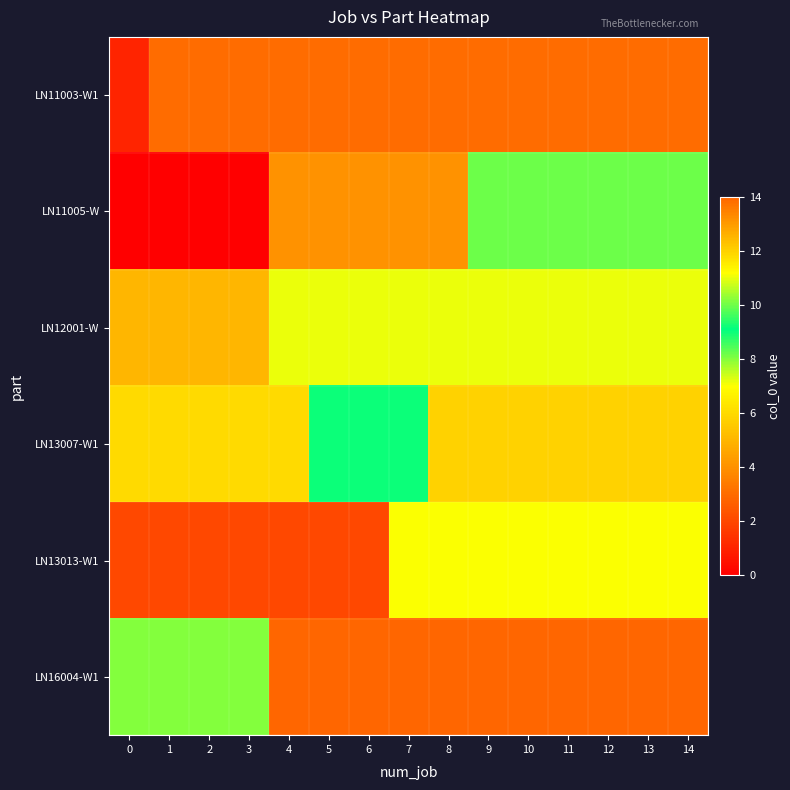

Rank the series by their maximum value, from highest to lowest.

LN16004-W1, LN13007-W1, LN12001-W, LN11005-W, LN13013-W1, LN11003-W1